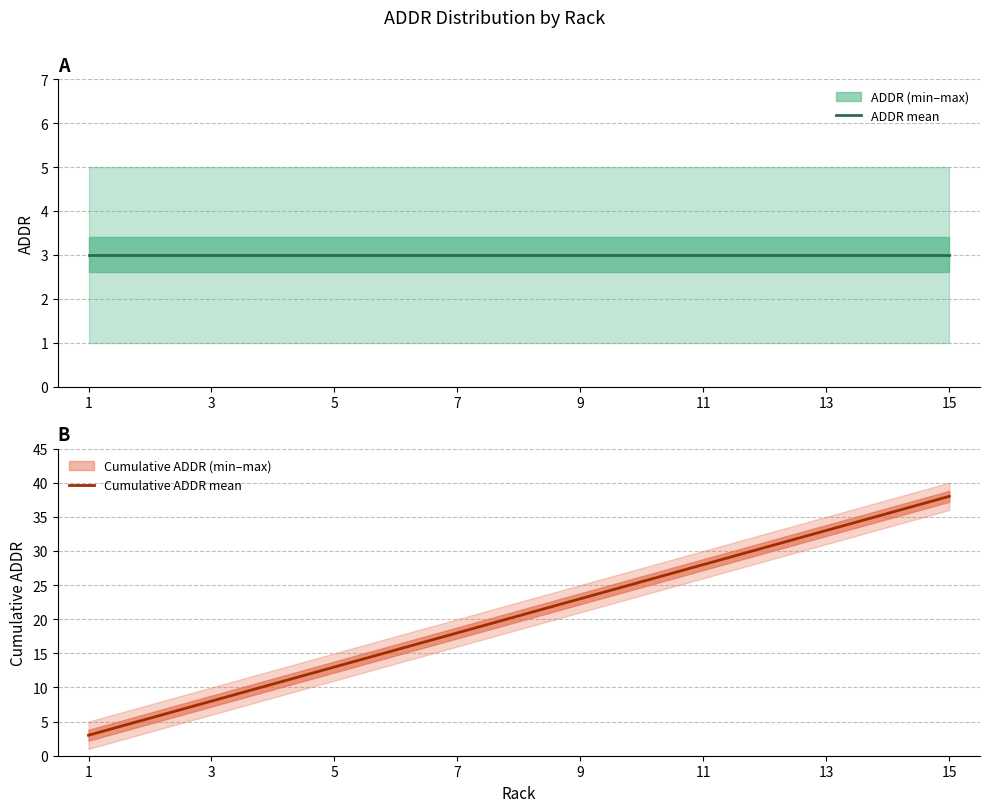

True or false: Cumulative ADDR mean has more than 1 points higher than both neighbors.

False